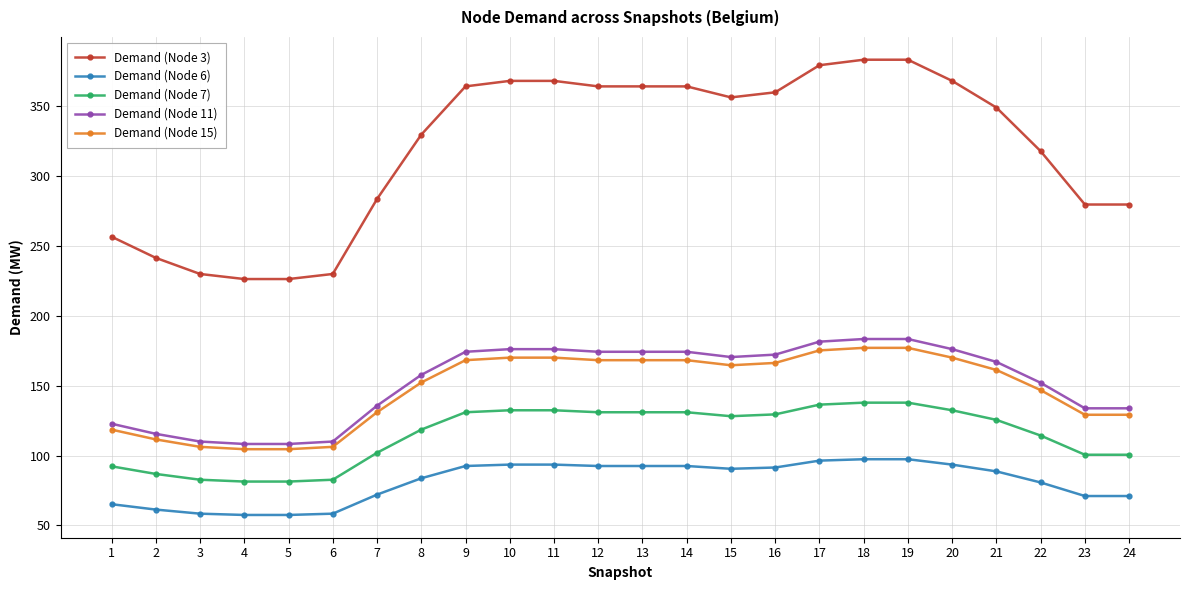

What is the difference between the maximum and second lowest values in the Demand (Node 11) series?

75.1